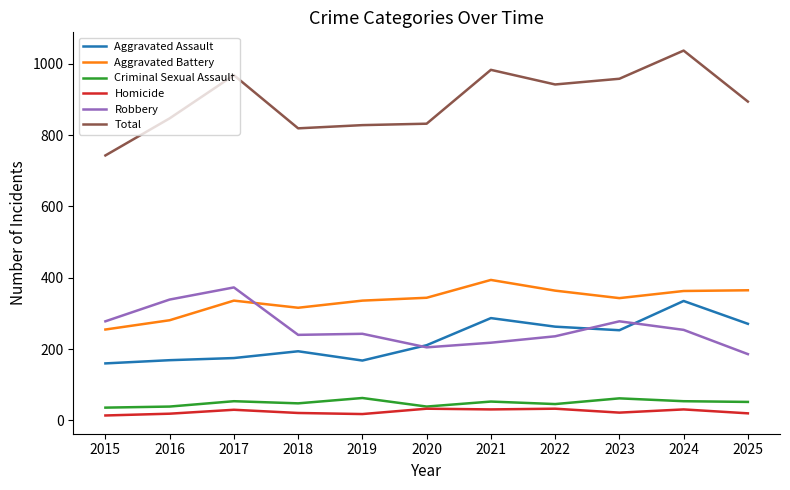

How many values in the Aggravated Battery series are below 343?

5